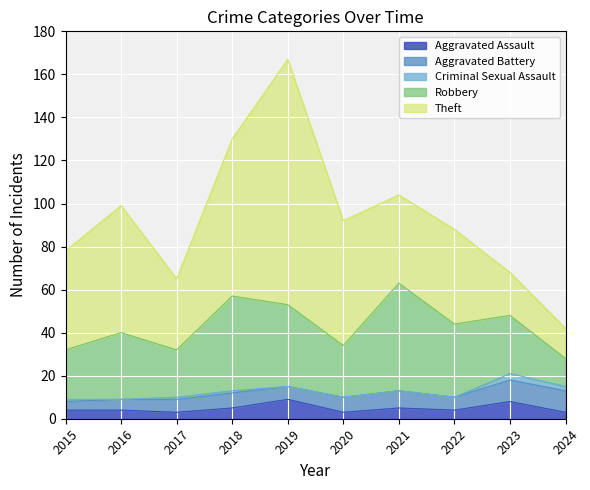

Rank the series at 2015 from highest to lowest value.

Theft, Robbery, Aggravated Assault, Aggravated Battery, Criminal Sexual Assault